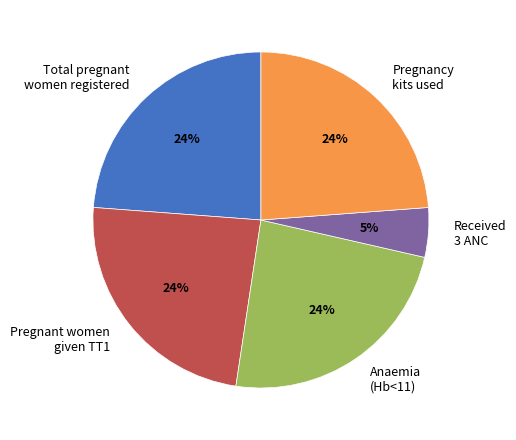

Combined, do Anaemia (Hb<11) and Received 3 ANC account for over 50%?

No